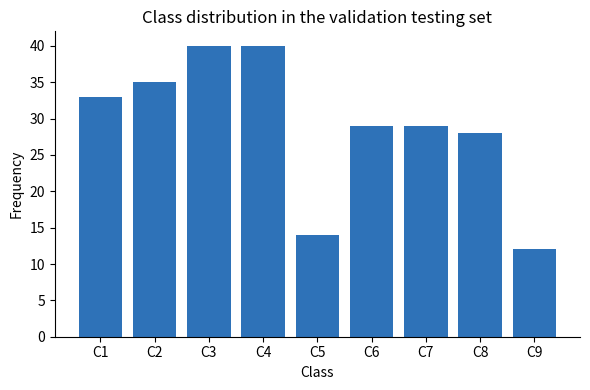

Reading left to right, list all the values displayed in this chart.

33	35	40	40	14	29	29	28	12